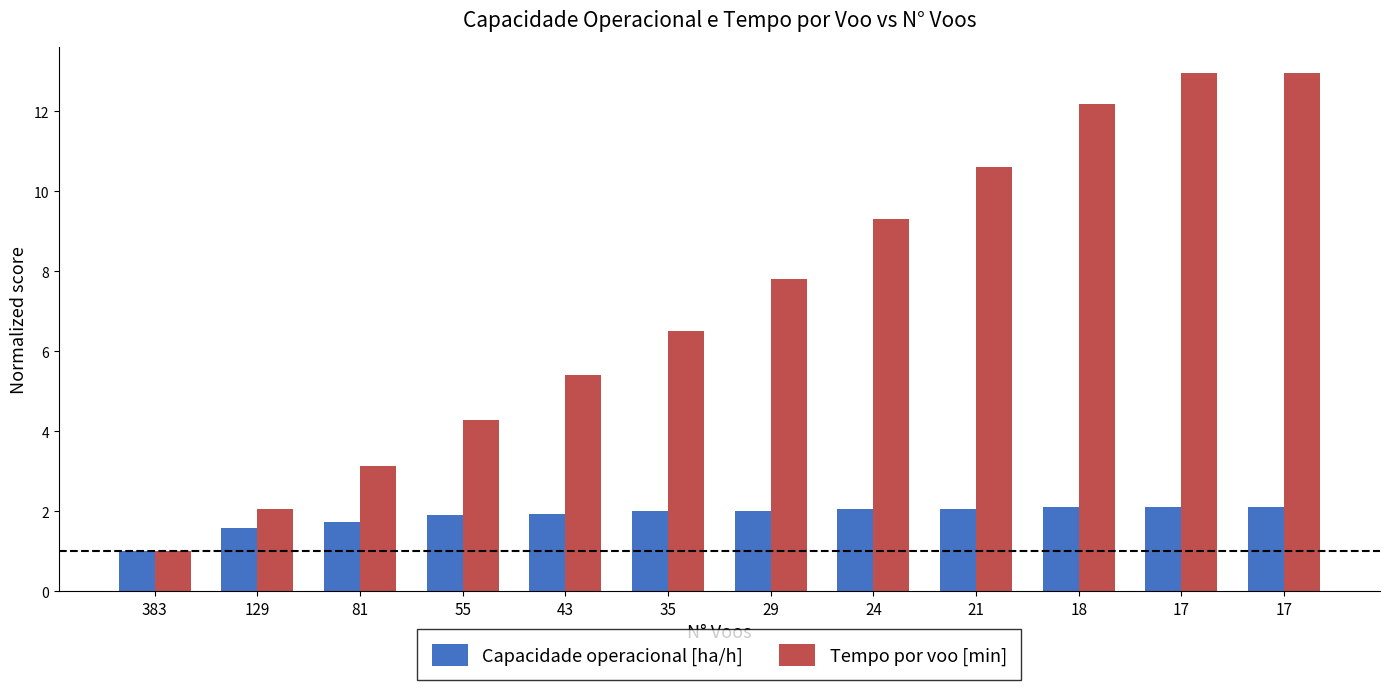

Reading right to left, transcribe all the data shown in this chart.

Capacidade operacional [ha/h]: 17=2.1	17=2.1	18=2.1	21=2.1	24=2.1	29=2.0	35=2.0	43=1.9	55=1.9	81=1.7	129=1.6	383=1.0
Tempo por voo [min]: 17=13.0	17=13.0	18=12.2	21=10.6	24=9.3	29=7.8	35=6.5	43=5.4	55=4.3	81=3.1	129=2.1	383=1.0